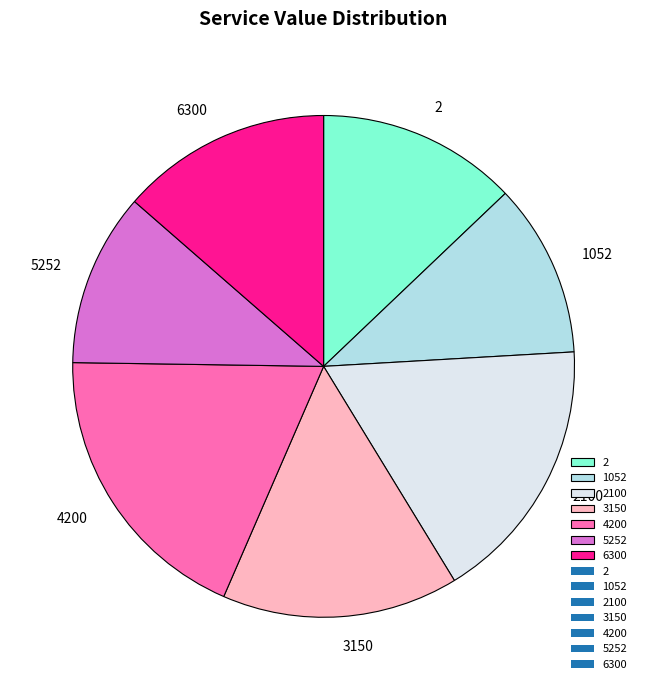

True or false: 3150 accounts for 15% of the total.

True